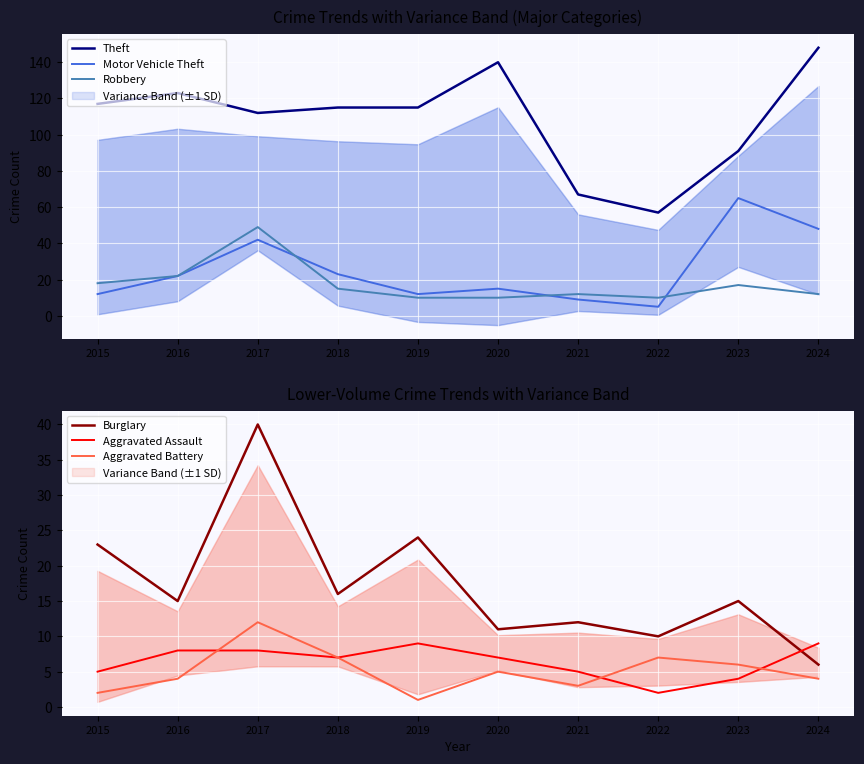

What is the total value across all series at 2017?

263